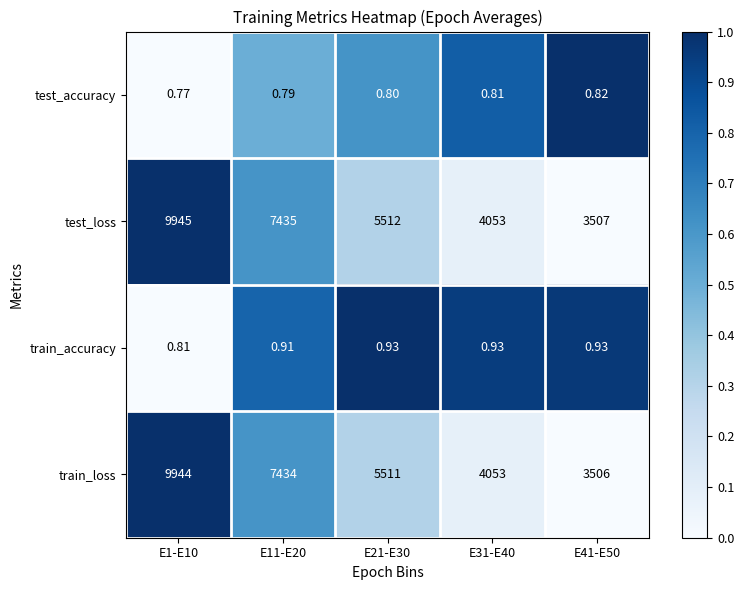

What is the difference between the highest and lowest values at E1-E10?

9944.2